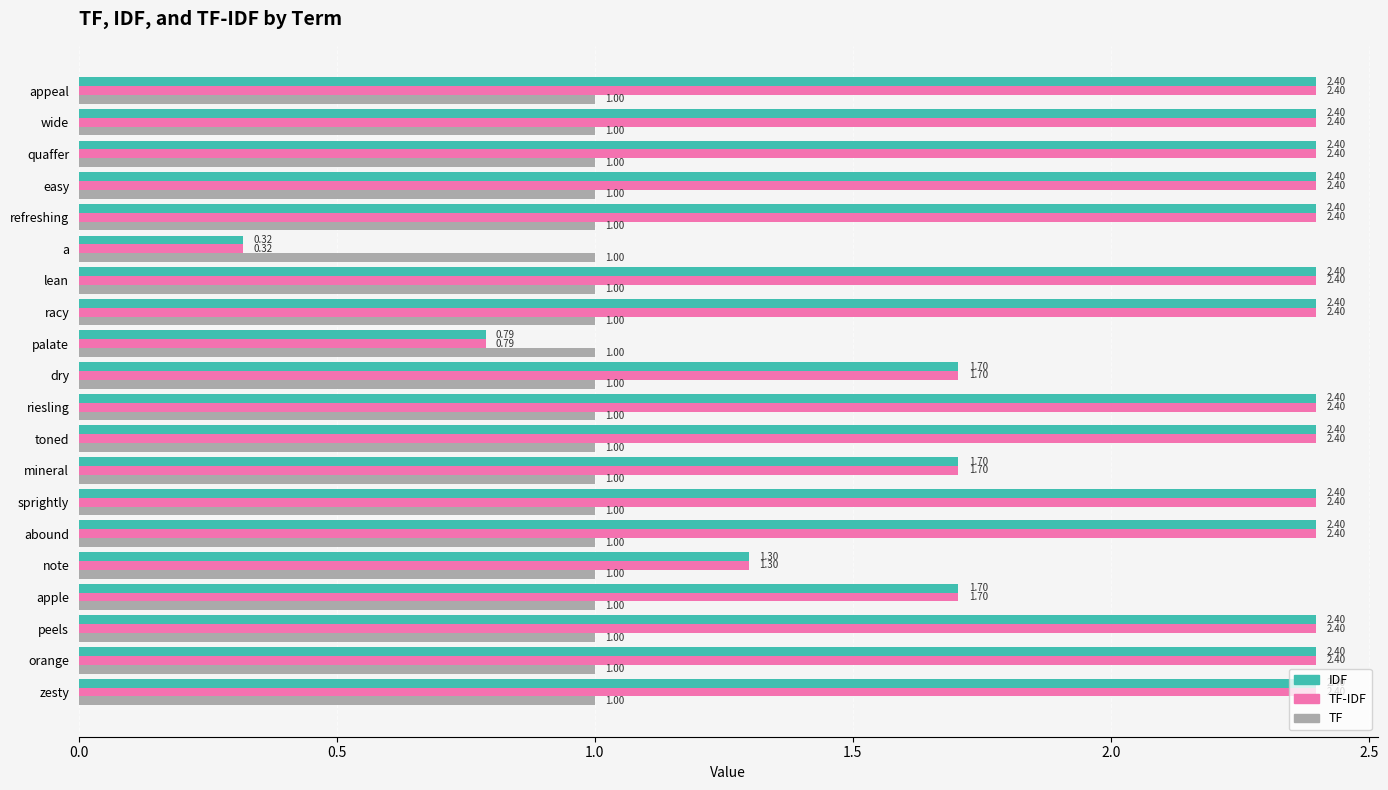

How many data points in TF-IDF are less than 2?

6